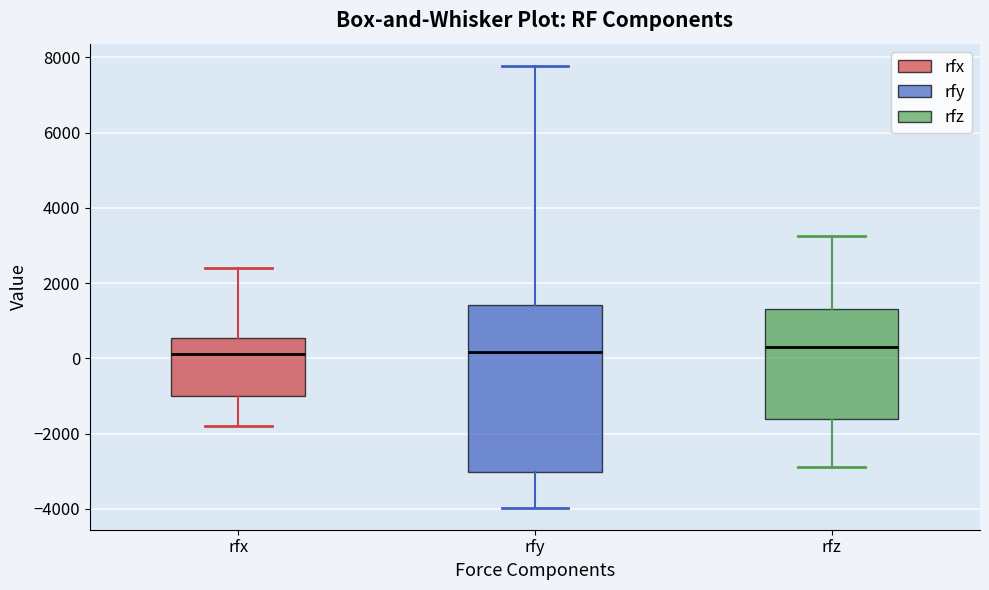

Which box is the tallest, from its lower edge to its upper edge?

rfy